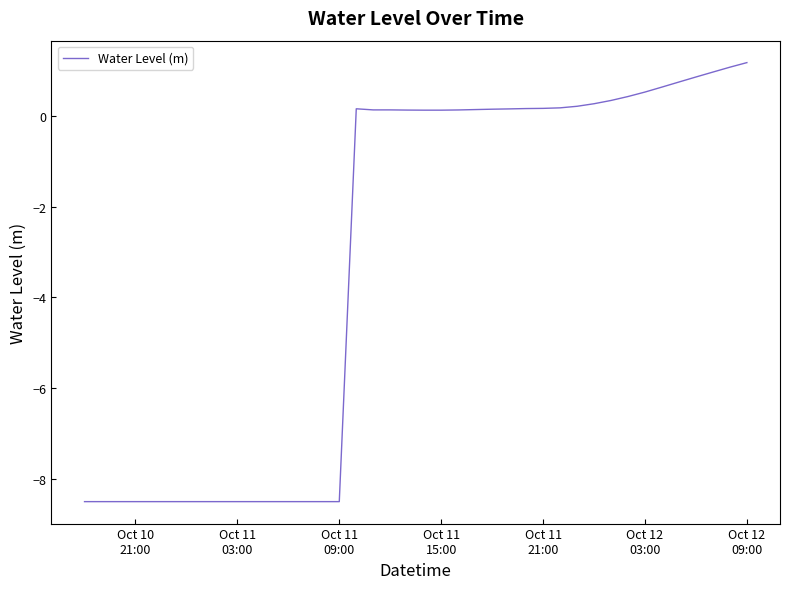

What is the minimum value shown in the chart?

-8.5